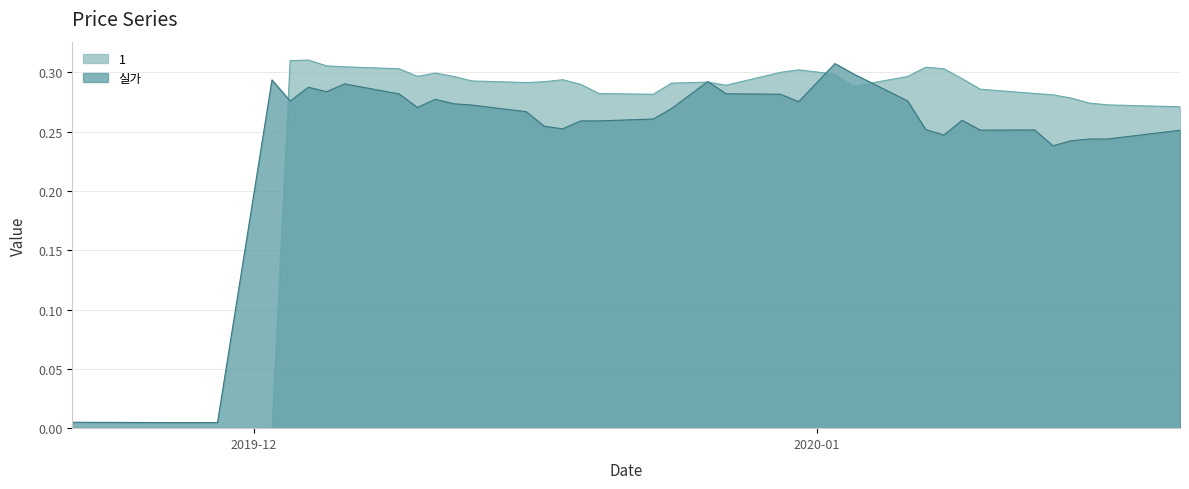

Reading left to right, list all the values displayed in this chart.

실가: 2019-11-21=0.0	2019-11-22=0.0	2019-11-25=0.0	2019-11-26=0.0	2019-11-27=0.0	2019-11-29=0.0	2019-12-02=0.3	2019-12-03=0.3	2019-12-04=0.3	2019-12-05=0.3	2019-12-06=0.3	2019-12-09=0.3	2019-12-10=0.3	2019-12-11=0.3	2019-12-12=0.3	2019-12-13=0.3	2019-12-16=0.3	2019-12-17=0.3	2019-12-18=0.3	2019-12-19=0.3	2019-12-20=0.3	2019-12-23=0.3	2019-12-24=0.3	2019-12-26=0.3	2019-12-27=0.3	2019-12-30=0.3	2019-12-31=0.3	2020-01-02=0.3	2020-01-03=0.3	2020-01-06=0.3	2020-01-07=0.3	2020-01-08=0.2	2020-01-09=0.3	2020-01-10=0.3	2020-01-13=0.3	2020-01-14=0.2	2020-01-15=0.2	2020-01-16=0.2	2020-01-17=0.2	2020-01-21=0.3
1: 2019-11-21=0.0	2019-11-22=0.0	2019-11-25=0.0	2019-11-26=0.0	2019-11-27=0.0	2019-11-29=0.0	2019-12-02=0.0	2019-12-03=0.3	2019-12-04=0.3	2019-12-05=0.3	2019-12-06=0.3	2019-12-09=0.3	2019-12-10=0.3	2019-12-11=0.3	2019-12-12=0.3	2019-12-13=0.3	2019-12-16=0.3	2019-12-17=0.3	2019-12-18=0.3	2019-12-19=0.3	2019-12-20=0.3	2019-12-23=0.3	2019-12-24=0.3	2019-12-26=0.3	2019-12-27=0.3	2019-12-30=0.3	2019-12-31=0.3	2020-01-02=0.3	2020-01-03=0.3	2020-01-06=0.3	2020-01-07=0.3	2020-01-08=0.3	2020-01-09=0.3	2020-01-10=0.3	2020-01-13=0.3	2020-01-14=0.3	2020-01-15=0.3	2020-01-16=0.3	2020-01-17=0.3	2020-01-21=0.3